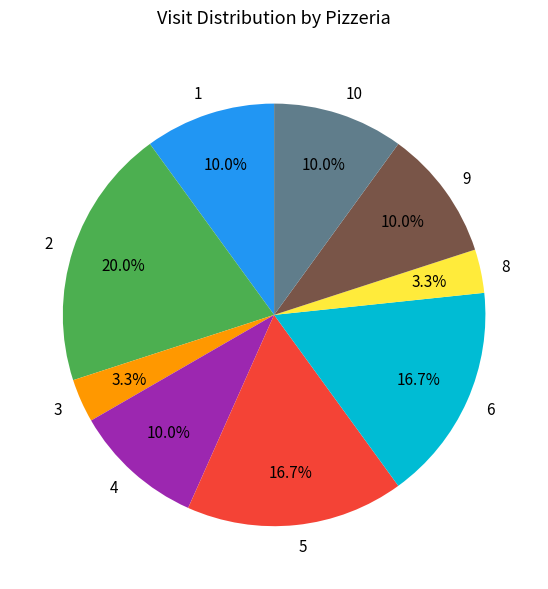

Does any single category account for the majority?

No